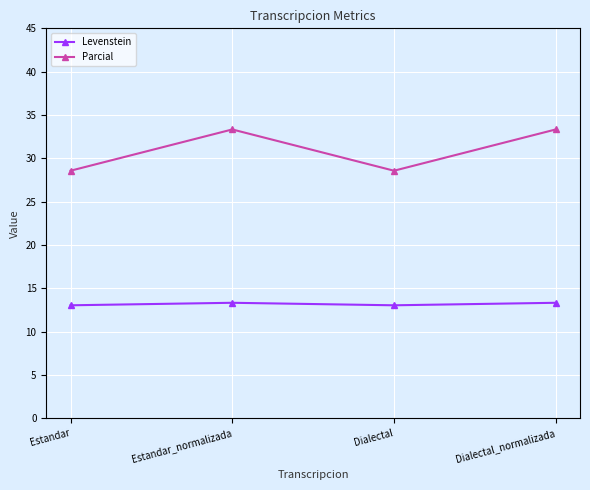

What is the maximum value for Parcial?

33.3